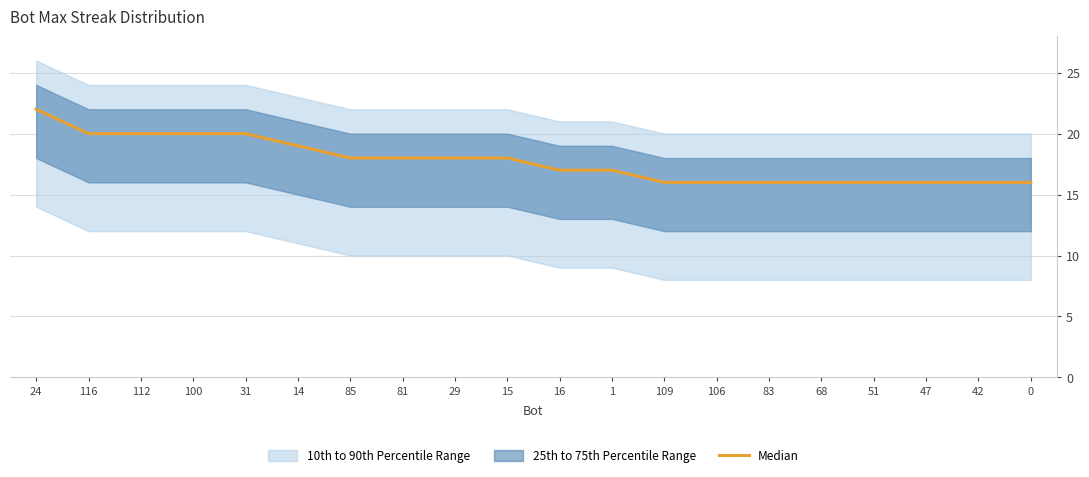

Rank the categories by value from highest to lowest.

24, 116, 112, 100, 31, 14, 85, 81, 29, 15, 16, 1, 109, 106, 83, 68, 51, 47, 42, 0